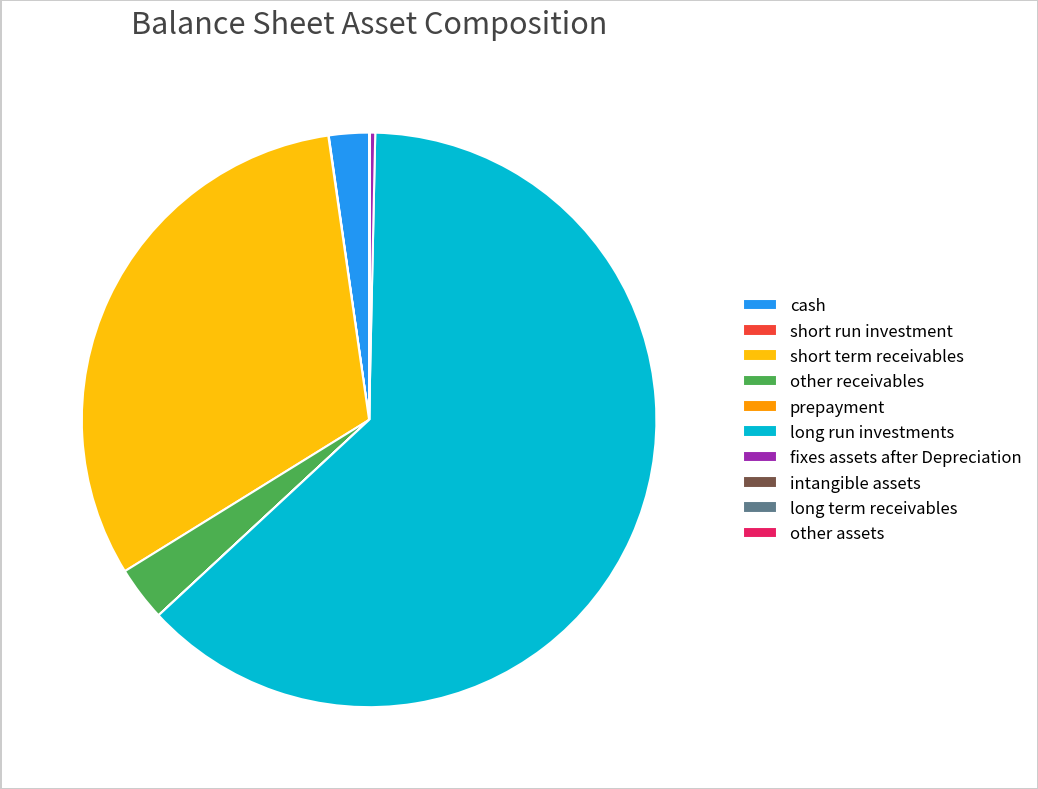

Which category has the biggest portion of the pie?

long run investments